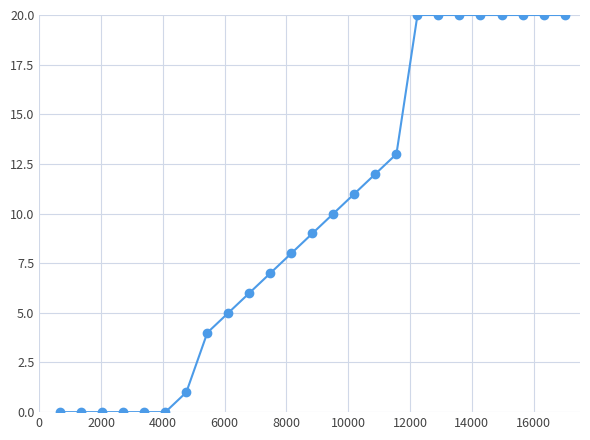

Reading right to left, what are all the values shown in this chart?

20	20	20	20	20	20	20	20	13	12	11	10	9	8	7	6	5	4	1	0	0	0	0	0	0